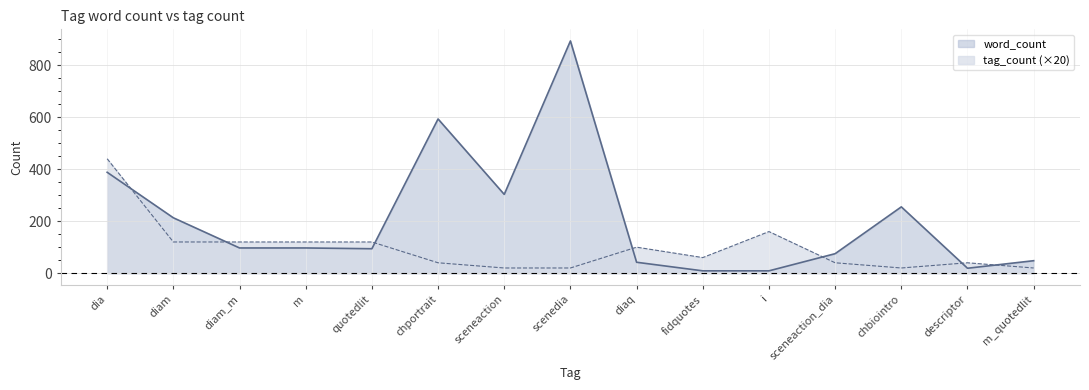

How many intersections are there between word_count and tag_count?

7